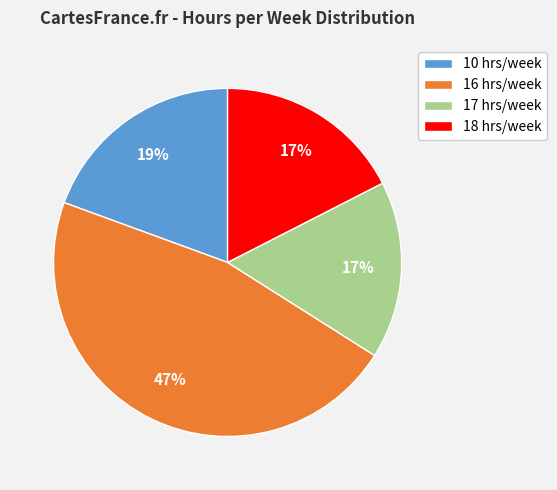

Count the number of slices in the pie.

4